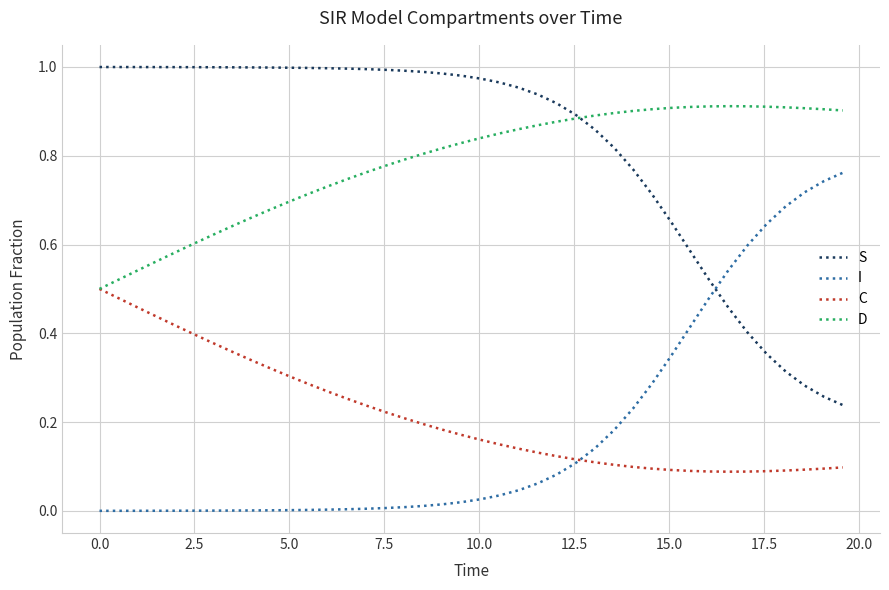

True or false: S and C intersect in this chart.

False